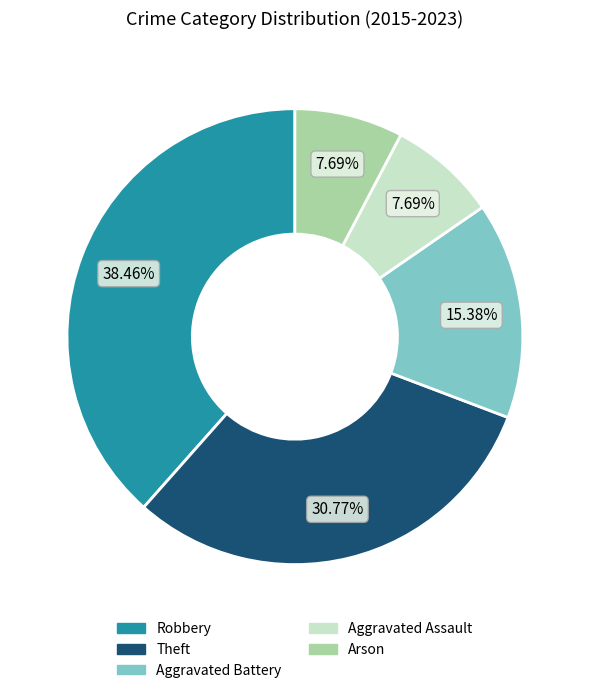

Which slice is the largest?

Robbery